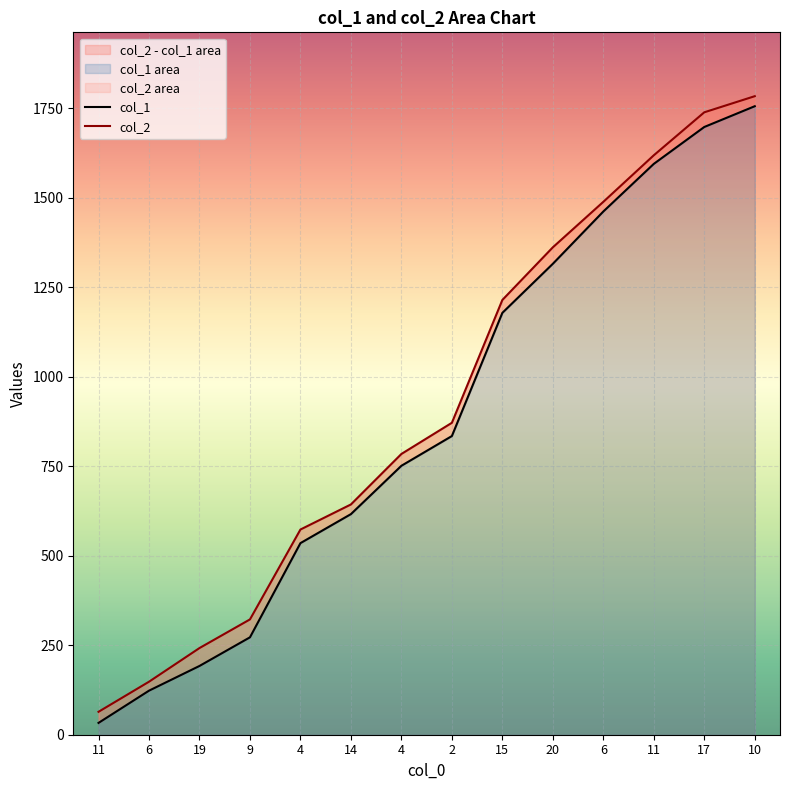

Reading left to right, list all the values displayed in this chart.

col_1: 33	123	192	272	535	616	751	834	1178	1315	1461	1594	1697	1755
col_2: 64	148	242	322	573	643	784	871	1214	1361	1488	1618	1738	1783